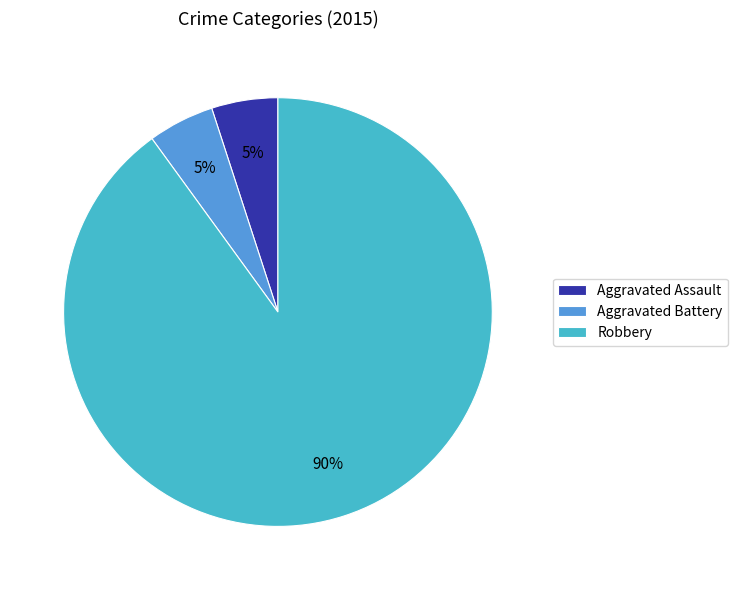

Is there a majority slice in this chart?

Yes